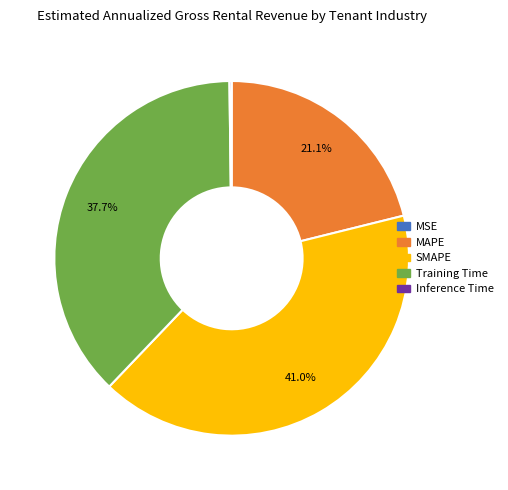

Is there any slice that represents more than half of the pie?

No